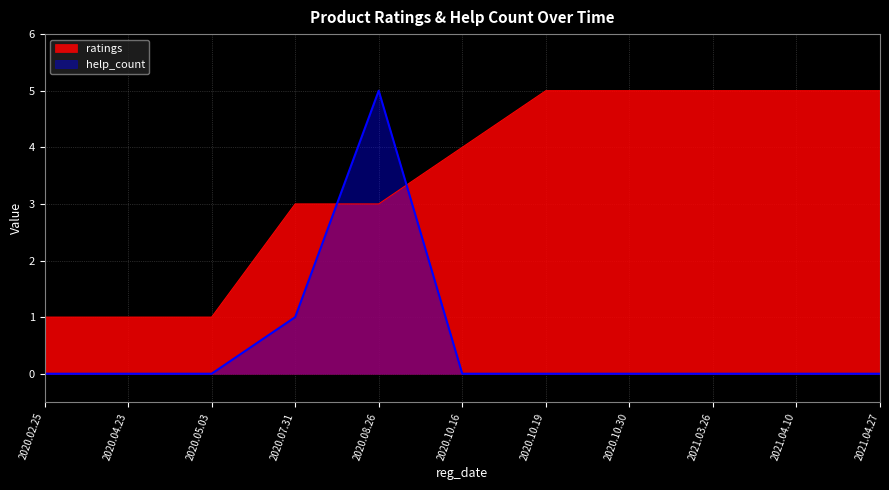

Rank the series by their maximum value, from highest to lowest.

ratings, help_count